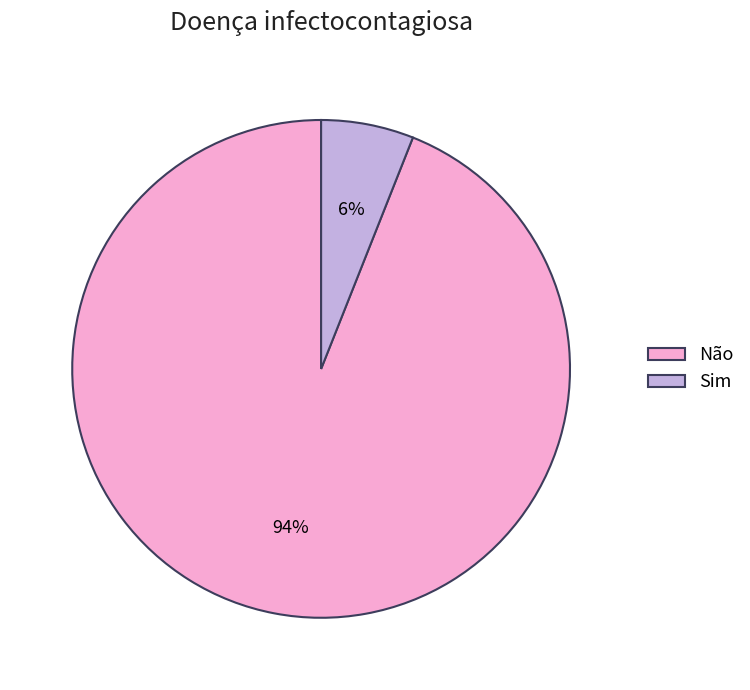

To the nearest percent, what is the average slice percentage?

50%